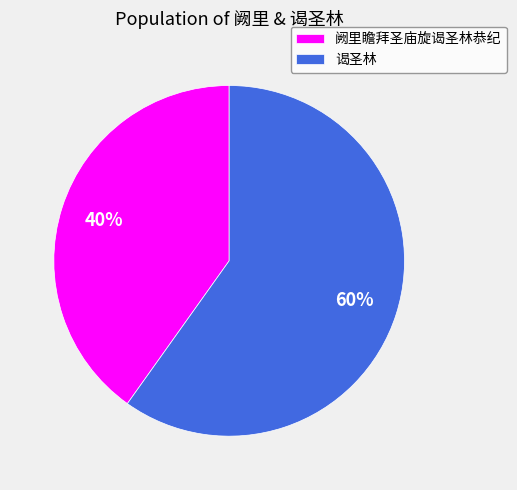

Rank the categories by value from lowest to highest.

阙里瞻拜圣庙旋谒圣林恭纪, 谒圣林